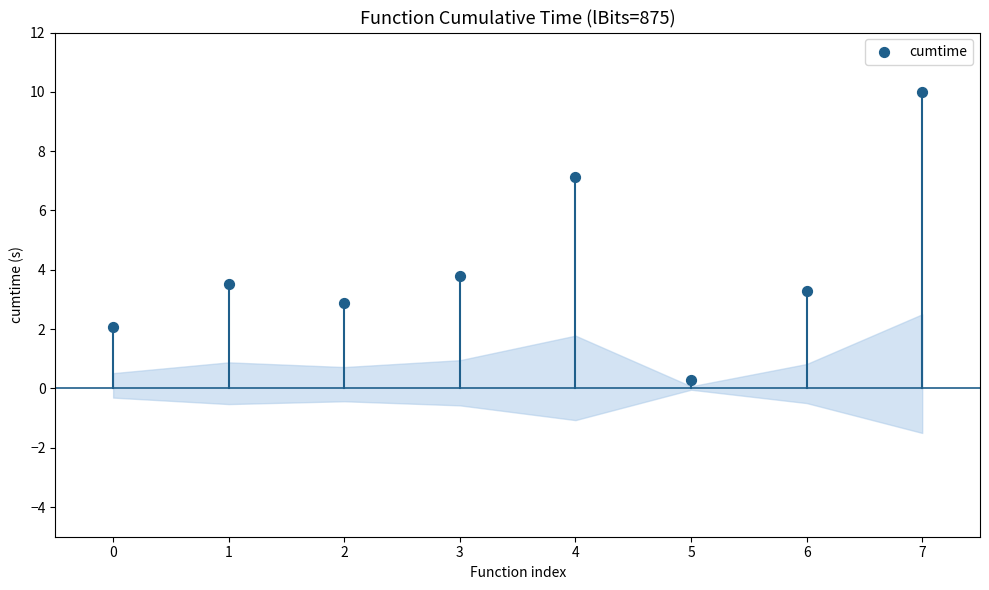

What is the average Y value?

4.1